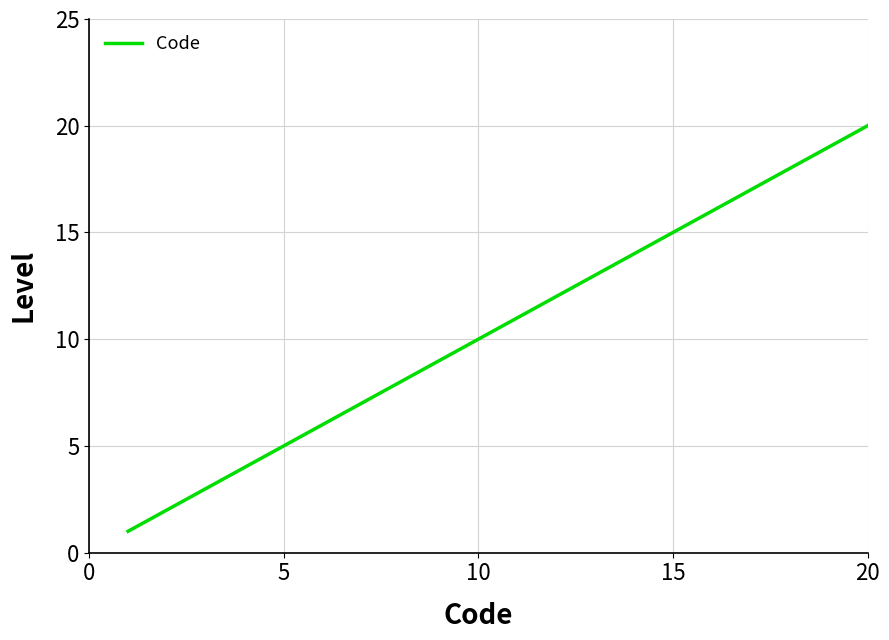

Is this an area chart (filled region under the line)?

No